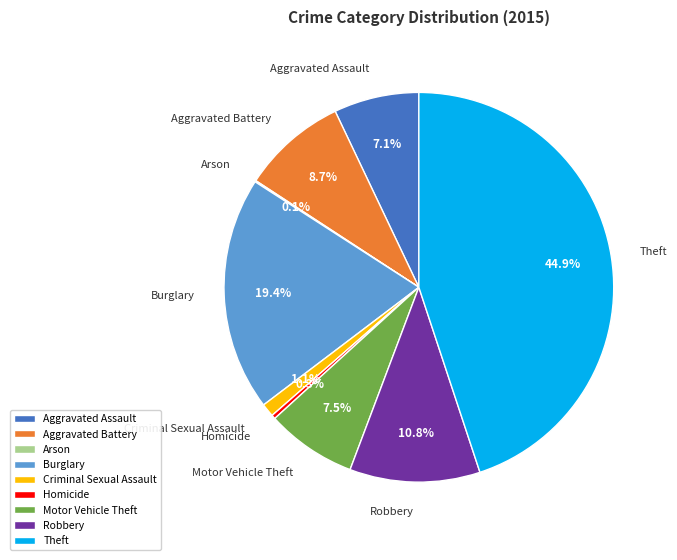

What is the ratio of the value at Burglary to the value at Theft?

0.4